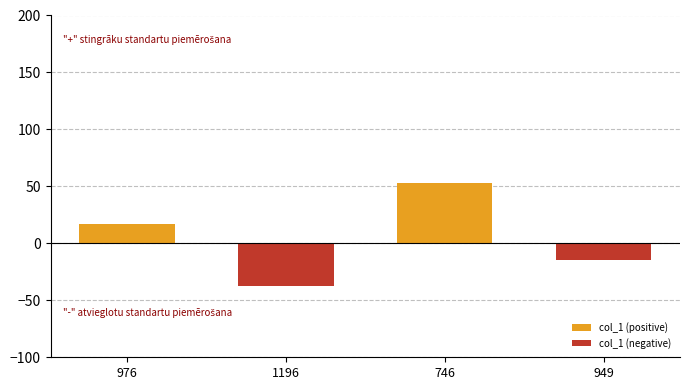

Reading left to right, transcribe all the data shown in this chart.

17	-37	53	-15